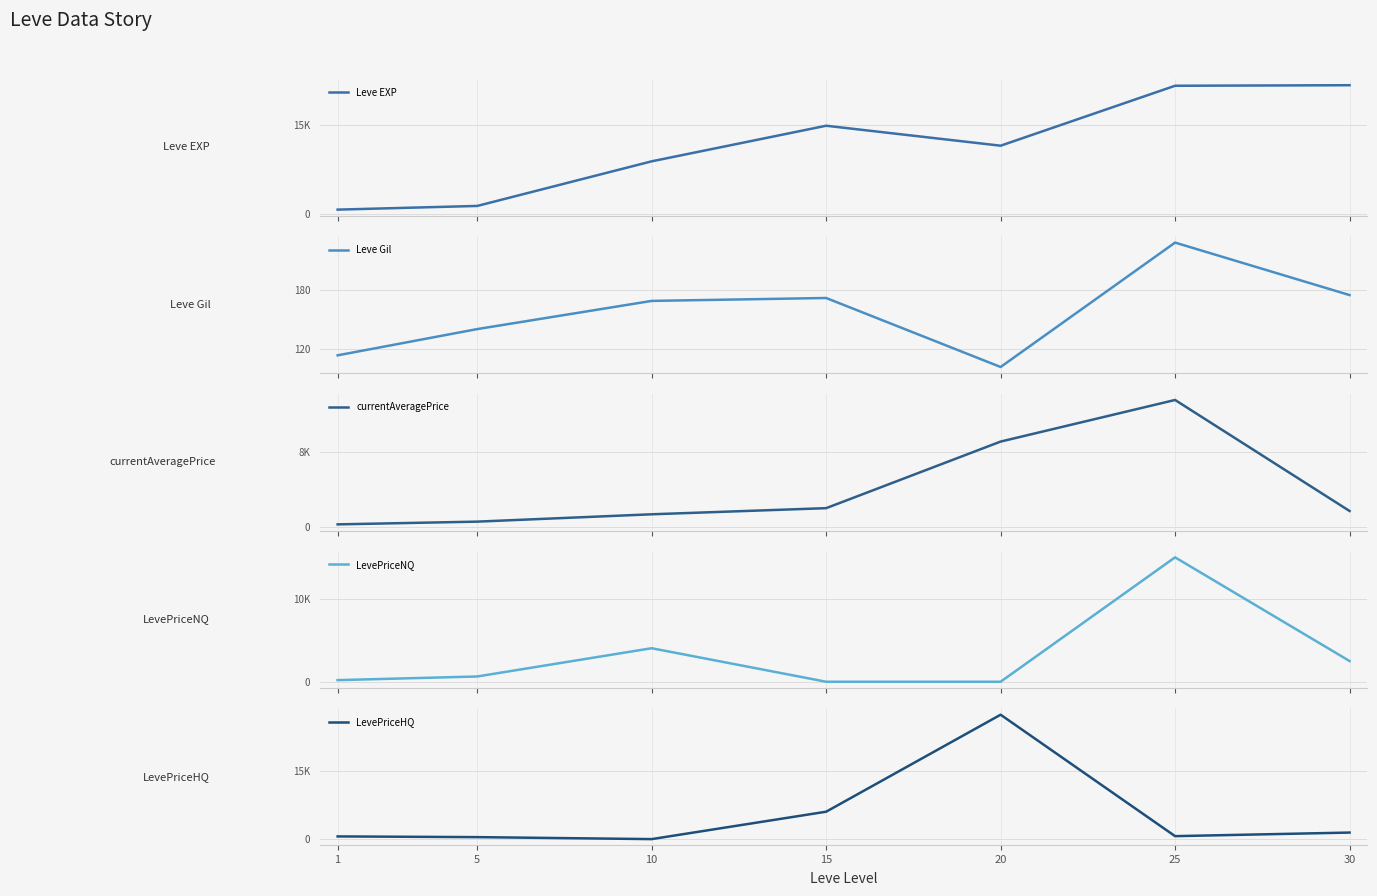

Rank the series at 5 from lowest to highest value.

Leve Gil, LevePriceHQ, currentAveragePrice, LevePriceNQ, Leve EXP